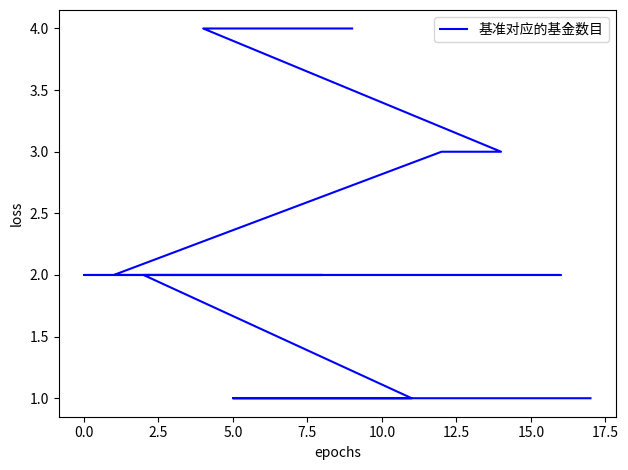

What is the greatest value displayed?

4